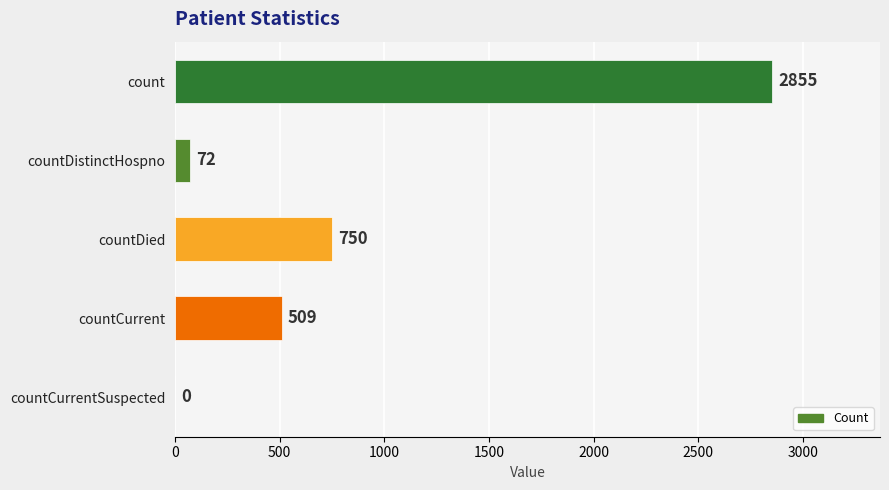

What is the sum of the values at countDistinctHospno and count?

2927